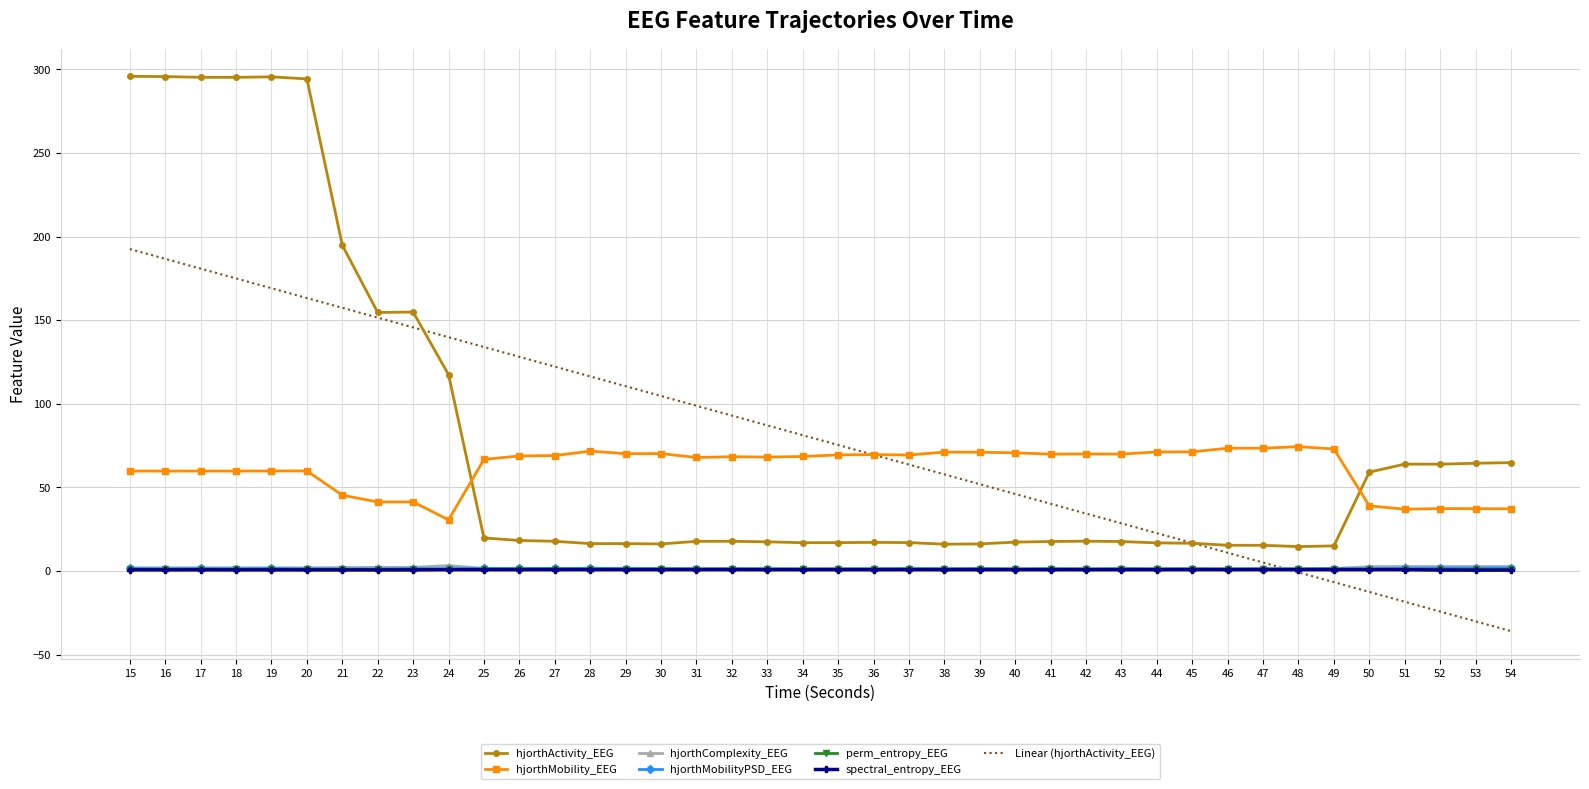

What is the minimum value for hjorthActivity_EEG?

14.6